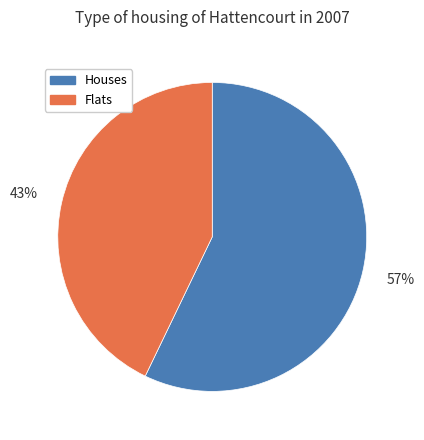

What percentage is the Flats slice, to the nearest percent?

43%